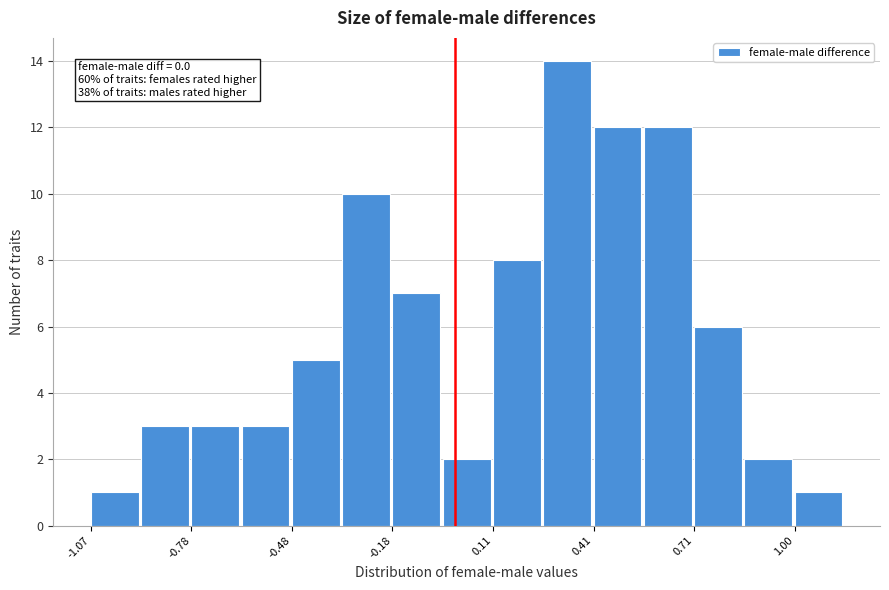

Around what value on the x-axis is the tallest bar? Give the approximate position of its centre, as read against the axis.

0.35